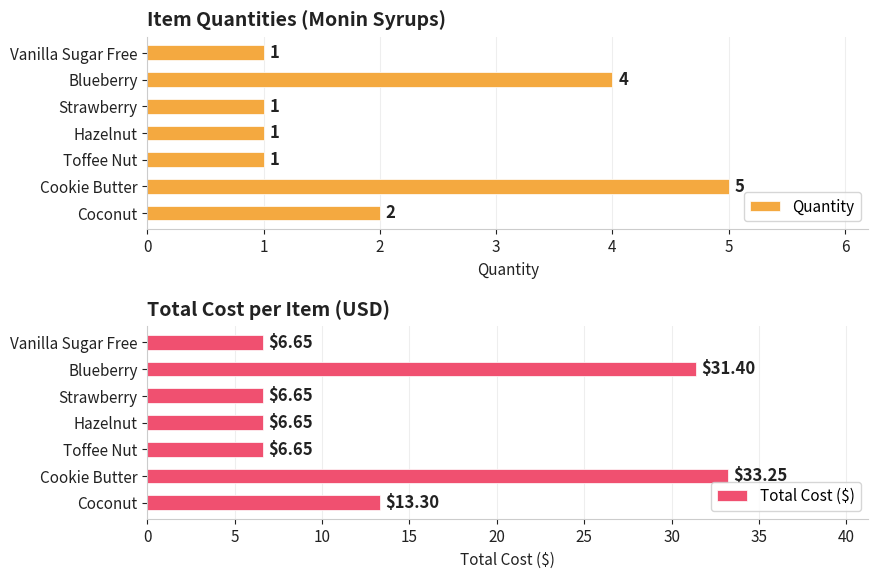

Does the chart contain any negative values?

No